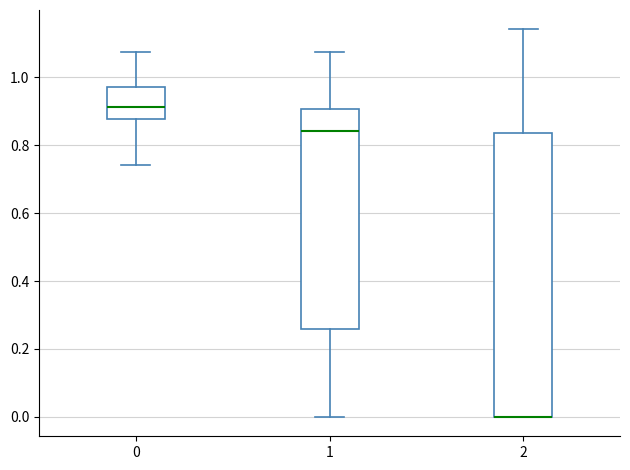

Where is the upper edge of the box at x = 2 on the y-axis? The values are not printed on the chart, so give them approximately, as read against the axis.

0.84